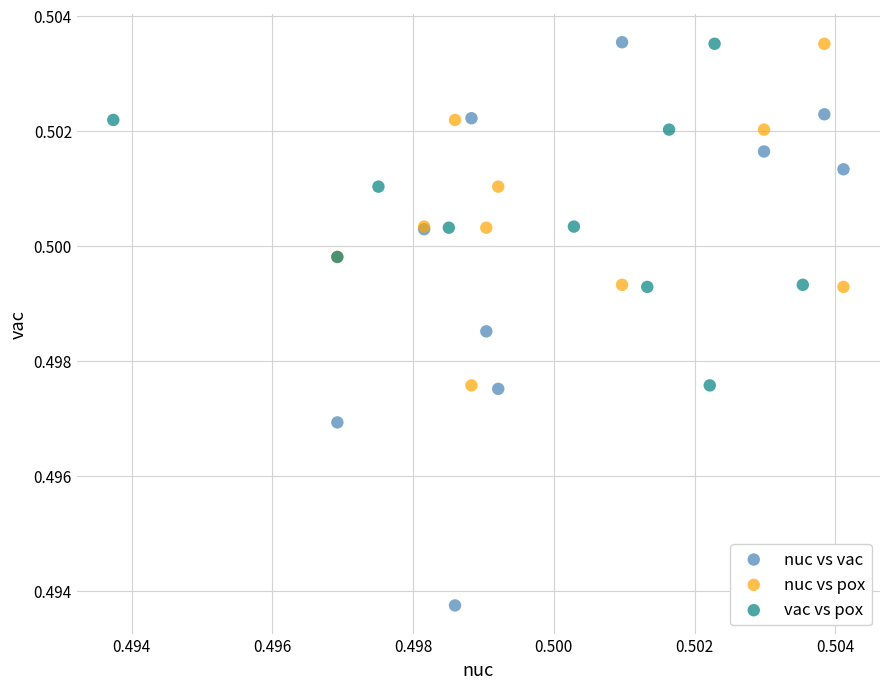

Which series has the largest Y range (max minus min)?

nuc vs vac